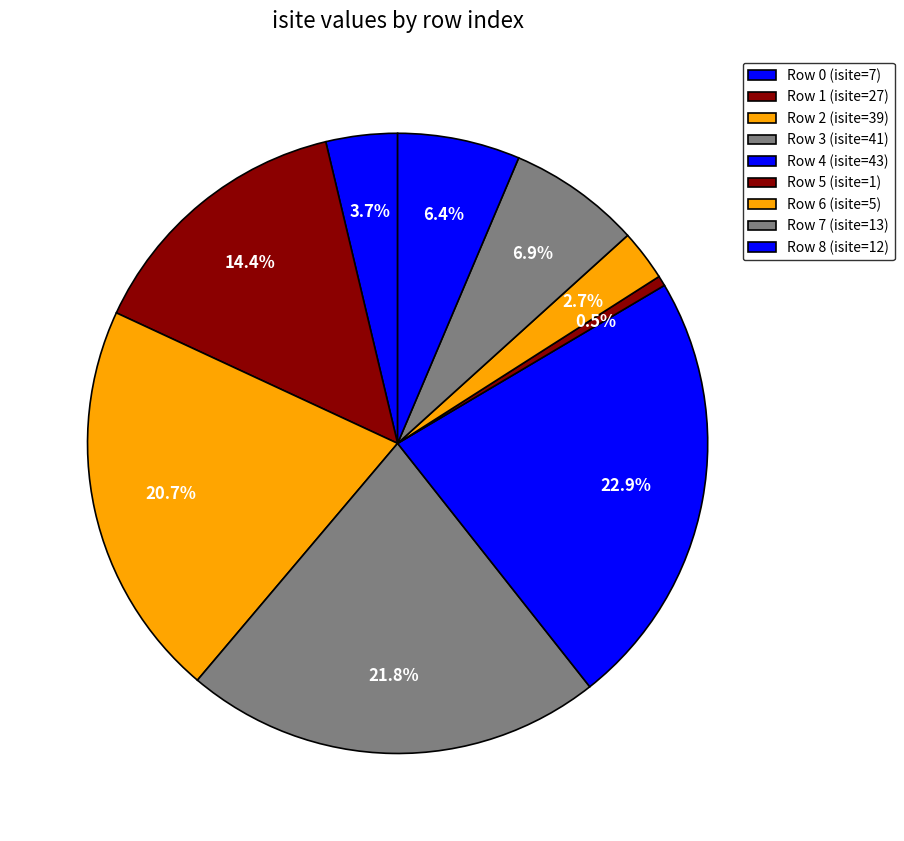

How many slices are in this pie chart?

9